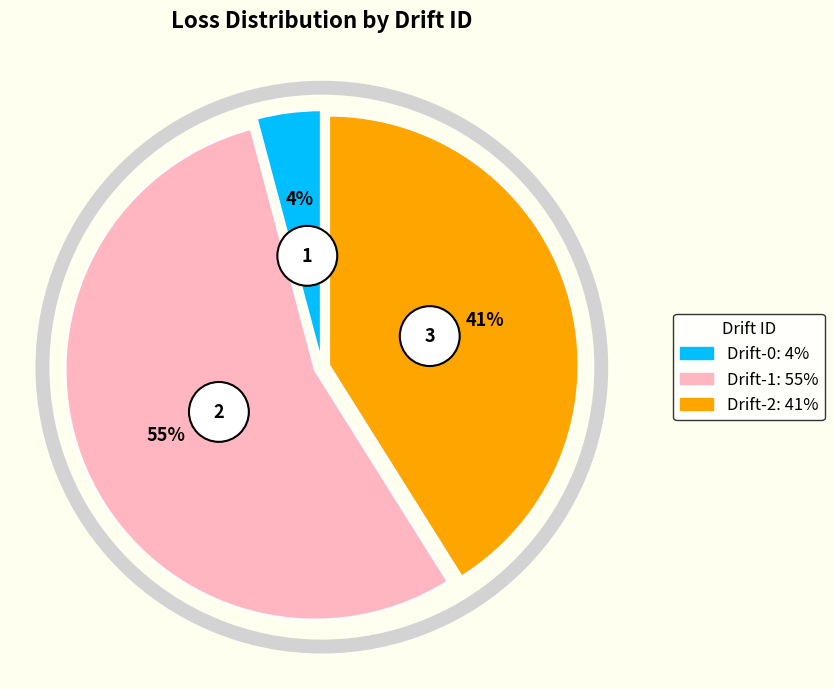

Which slice is the smallest?

drift-0